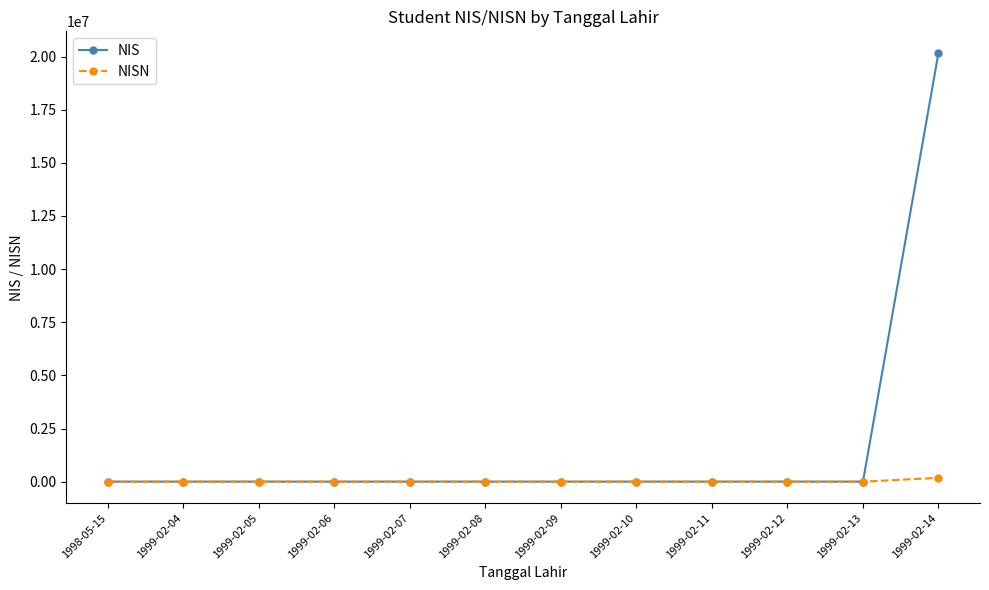

At which category is the sum across all series the highest?

1999-02-14